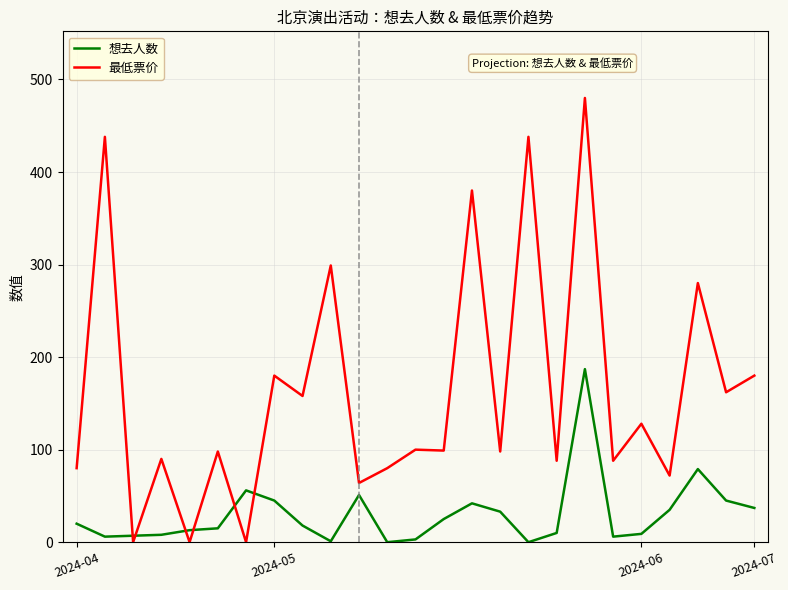

After their last crossing, which series has the higher values: 最低票价 or 想去人数?

最低票价